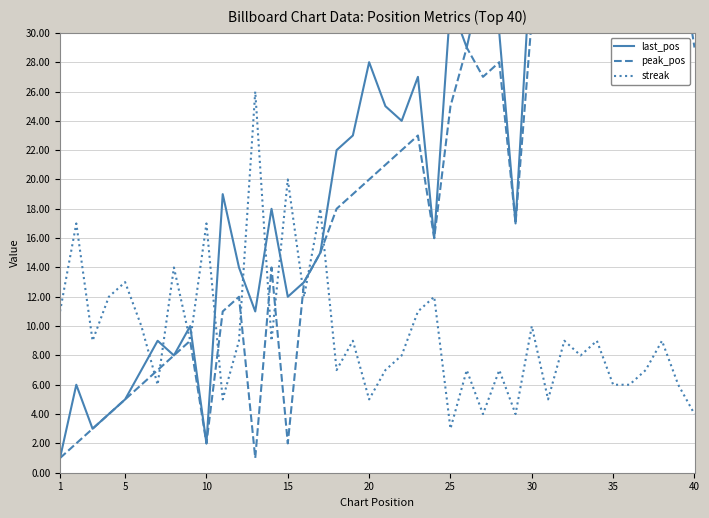

Count the number of data series in this chart.

3